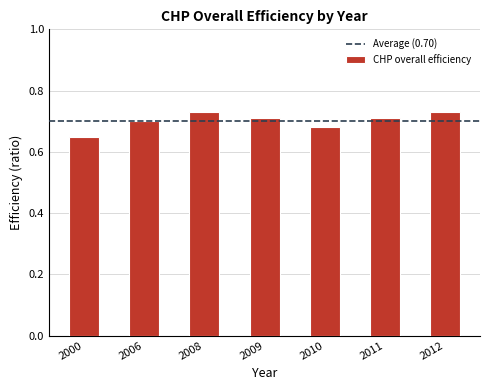

The chart shows a value of 0.7 at 2006. True or false?

True